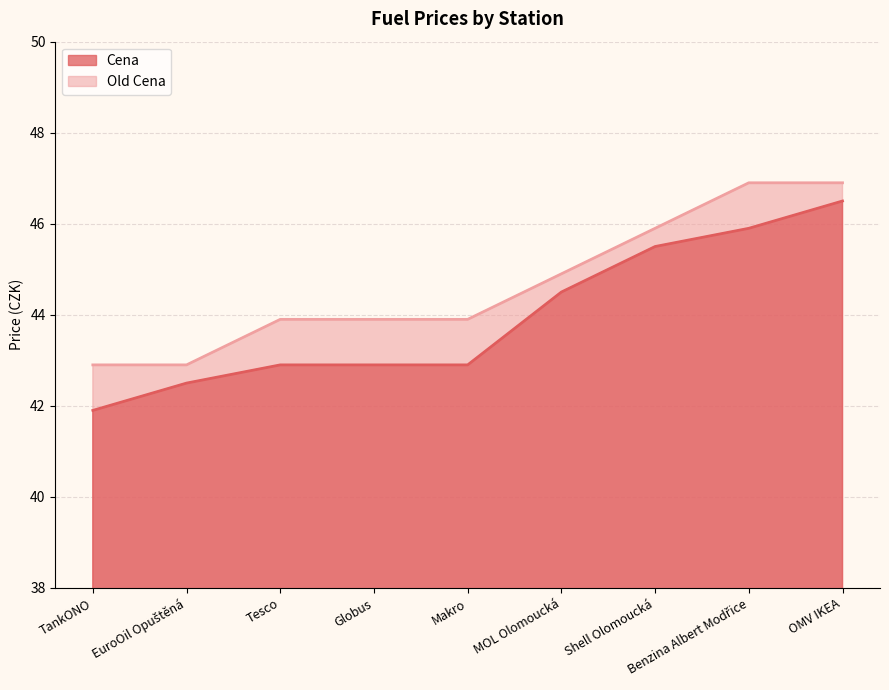

What is the difference between the Old Cena values at EuroOil Opuštěná and Shell Olomoucká?

3.0